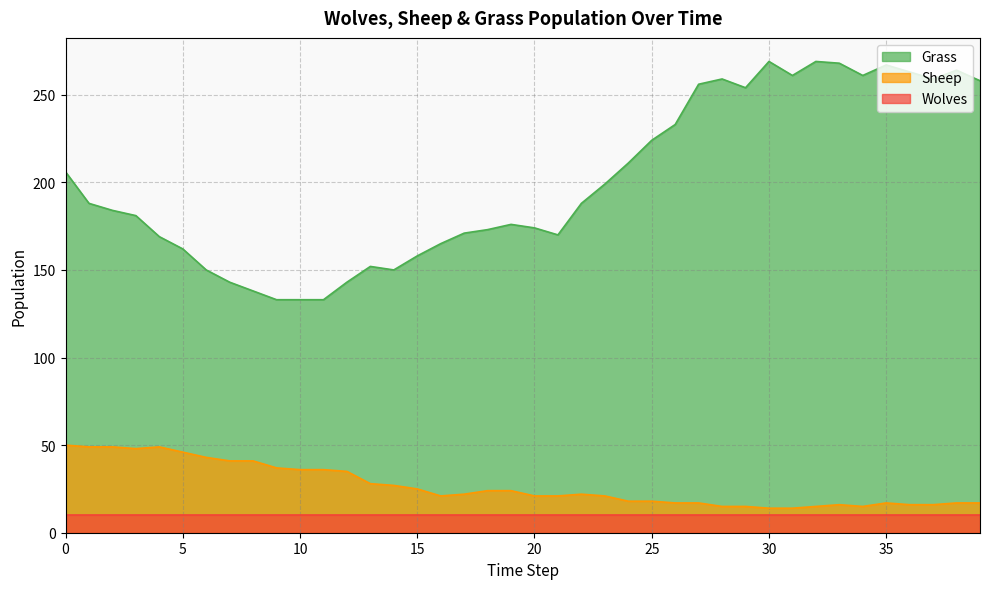

True or false: Grass has more than 2 interior local peaks.

True